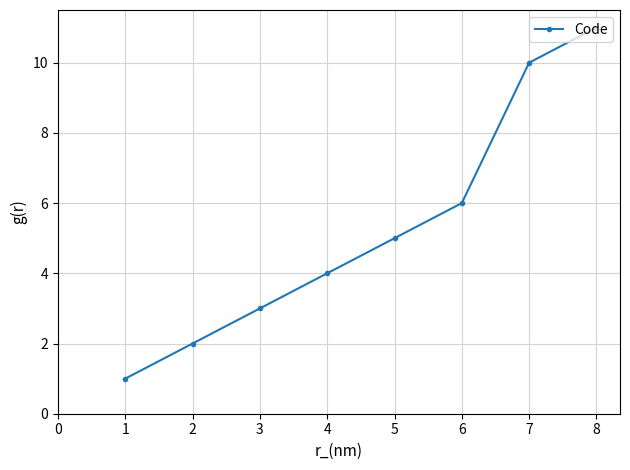

Does the chart display data point markers on the line(s)?

Yes